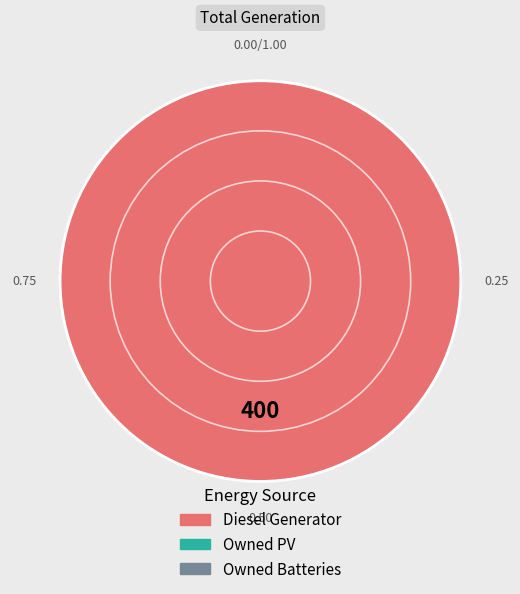

Is there any slice that represents more than half of the pie?

Yes